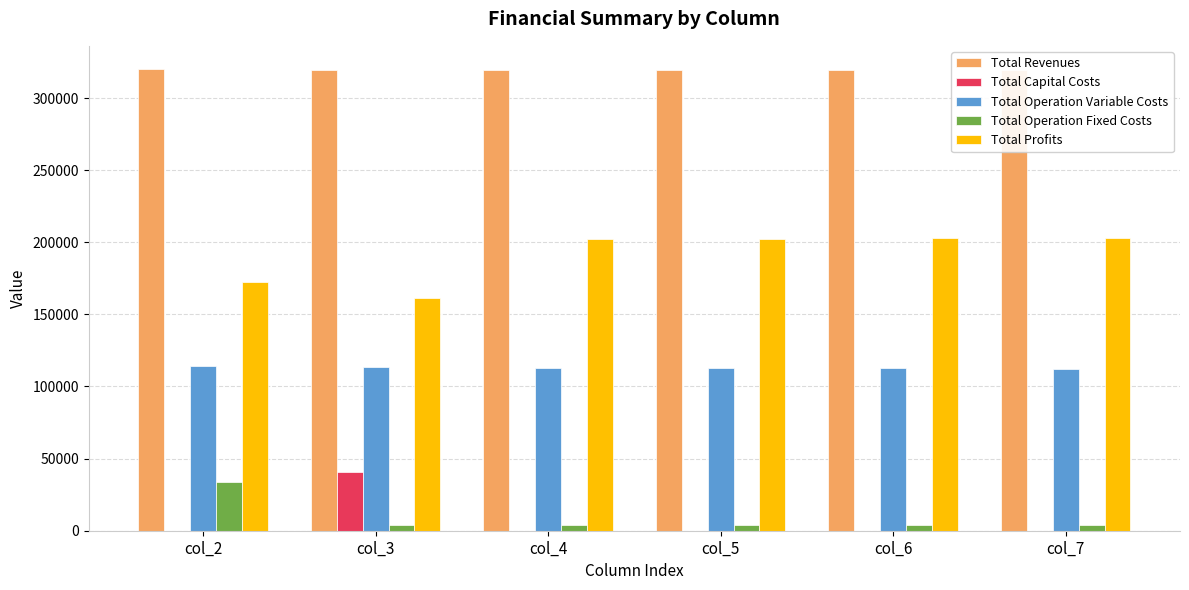

The value of Total Capital Costs at col_7 is 0.0. True or false?

True